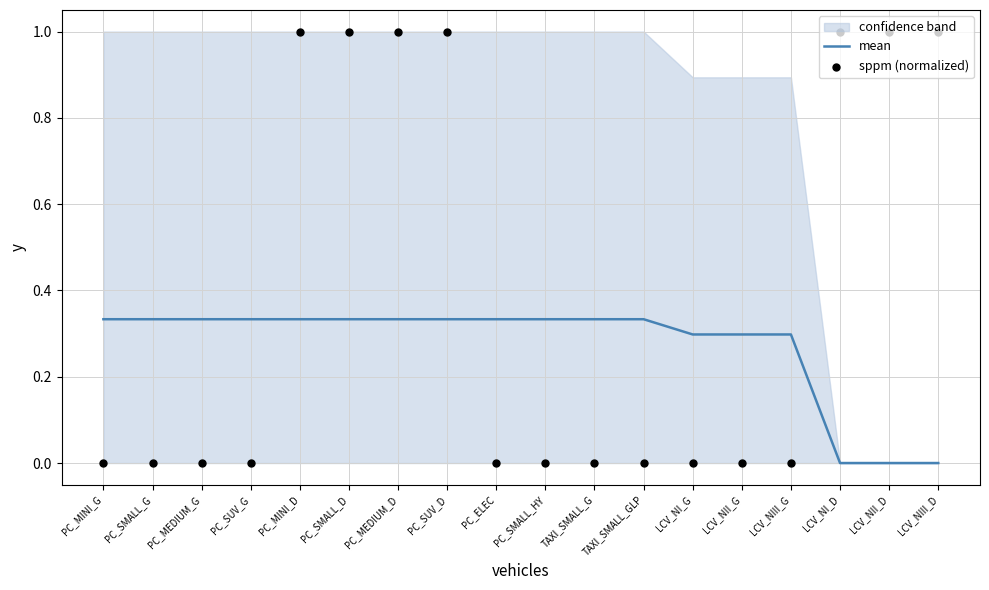

Which series reaches the maximum Y coordinate?

sppm (normalized)